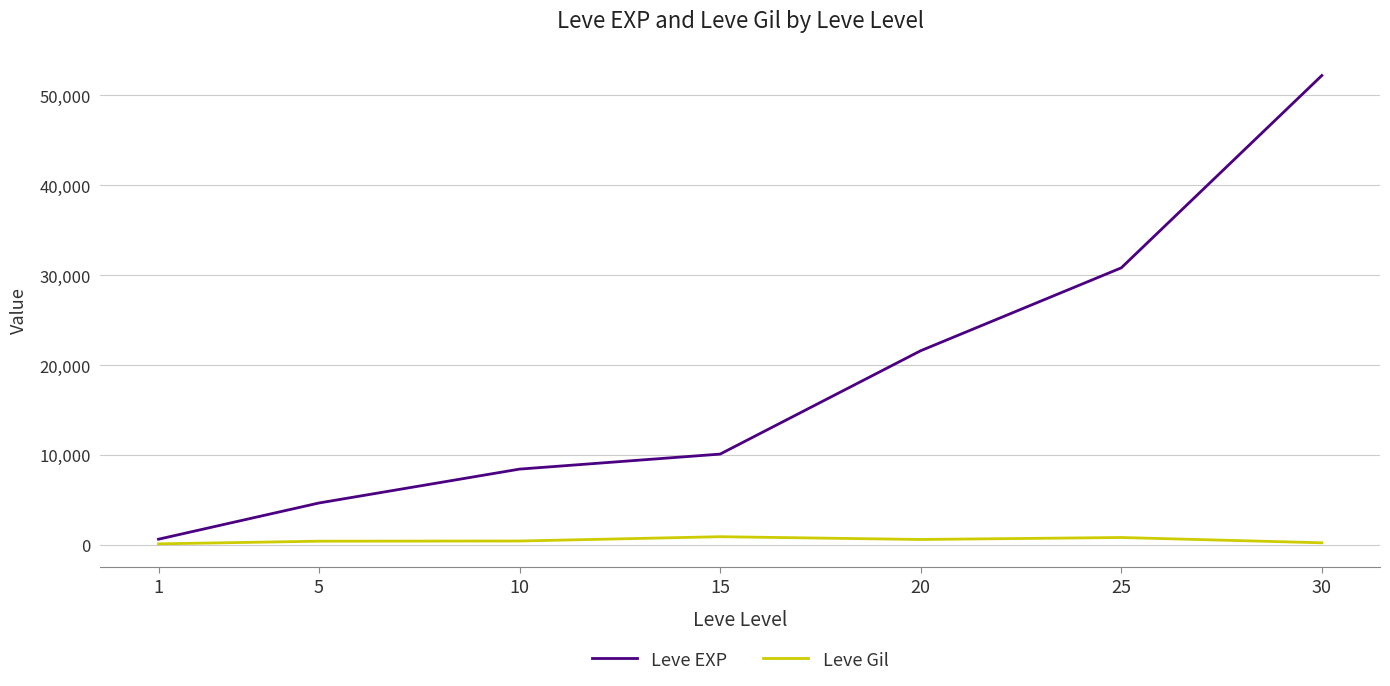

What are all the series names shown in the legend?

Leve EXP, Leve Gil